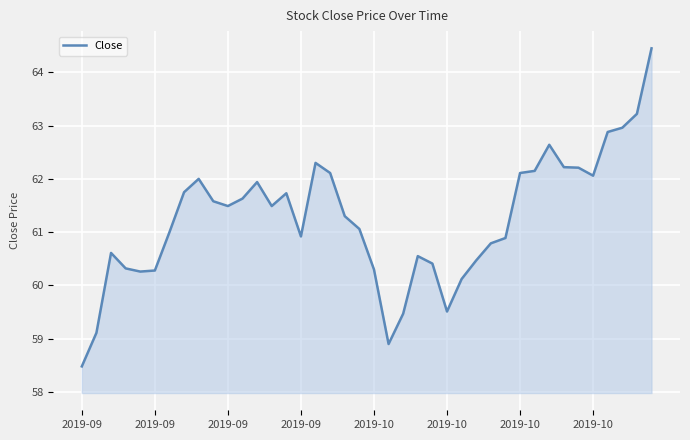

What is the maximum value shown in the chart?

64.5